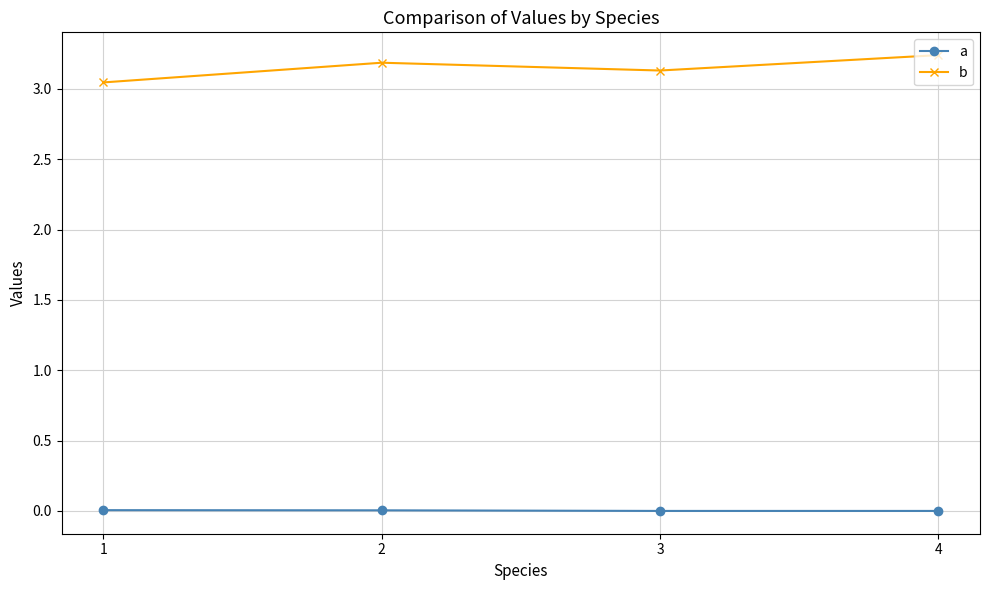

Is it true that a equals 0.0 at 4?

True